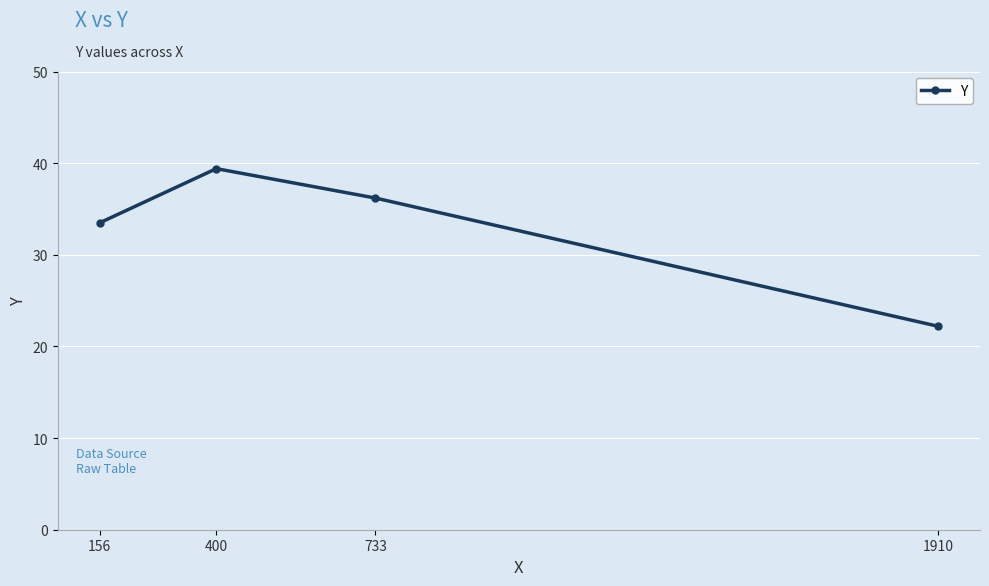

Reading left to right, transcribe all the data shown in this chart.

33.5	39.4	36.2	22.2